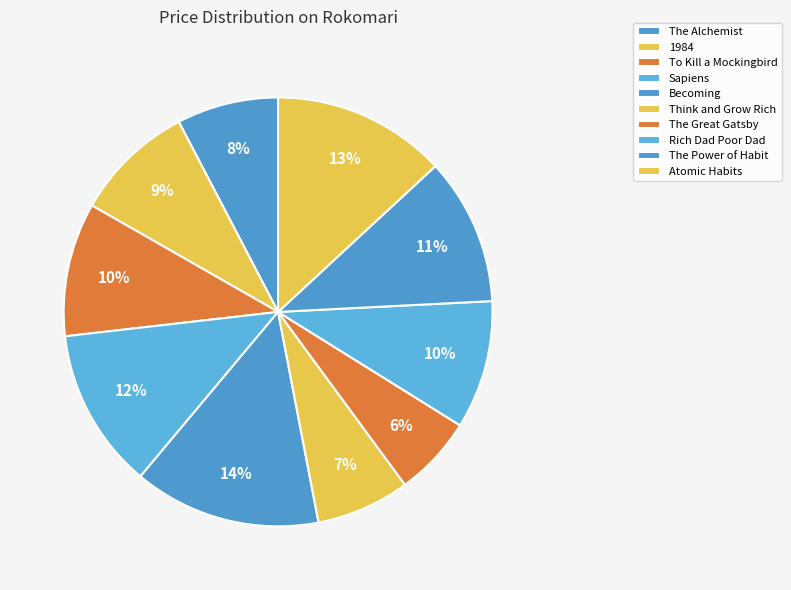

How many slices are in this pie chart?

10